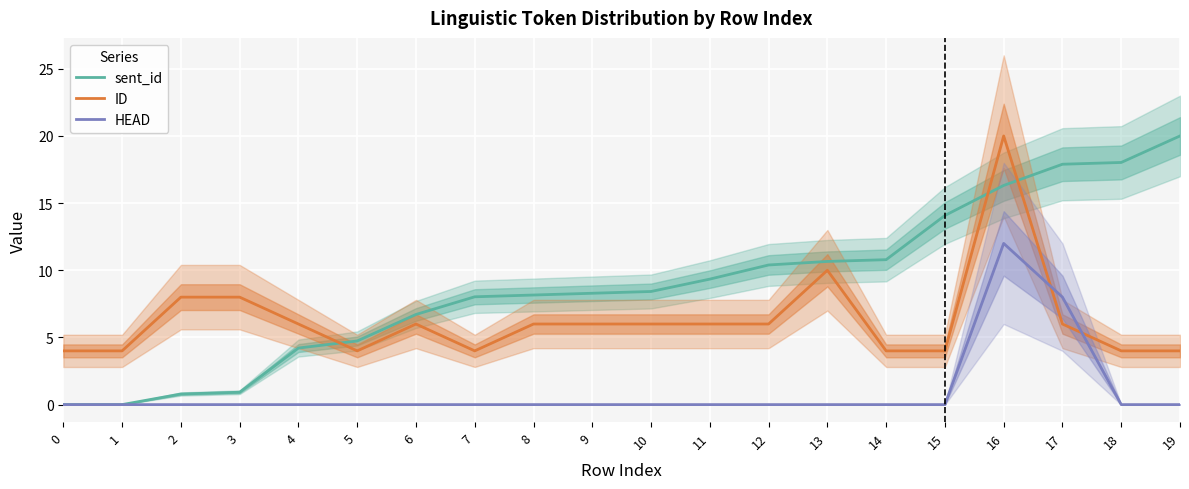

What is the difference between the second highest and second lowest values in the ID series?

6.0